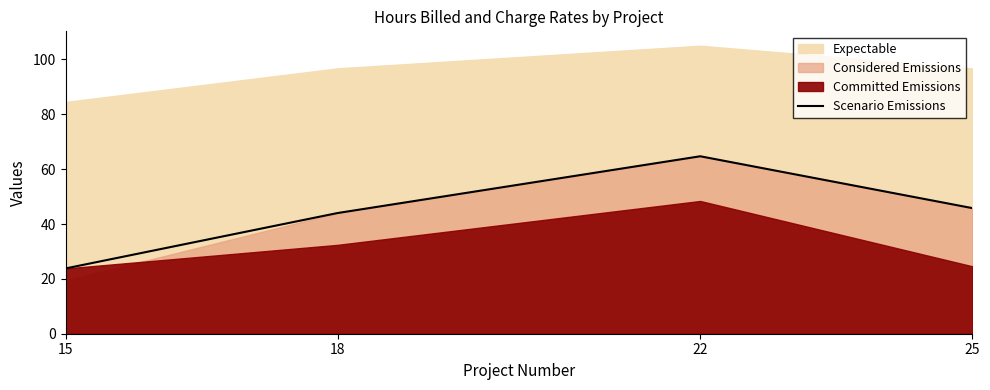

What is the value of the 1st point from the left?

23.8